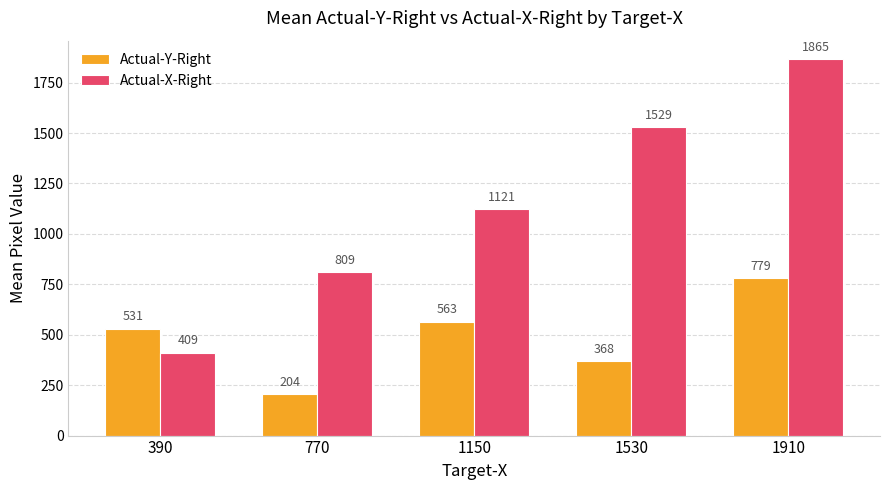

How many bars are there in total?

10